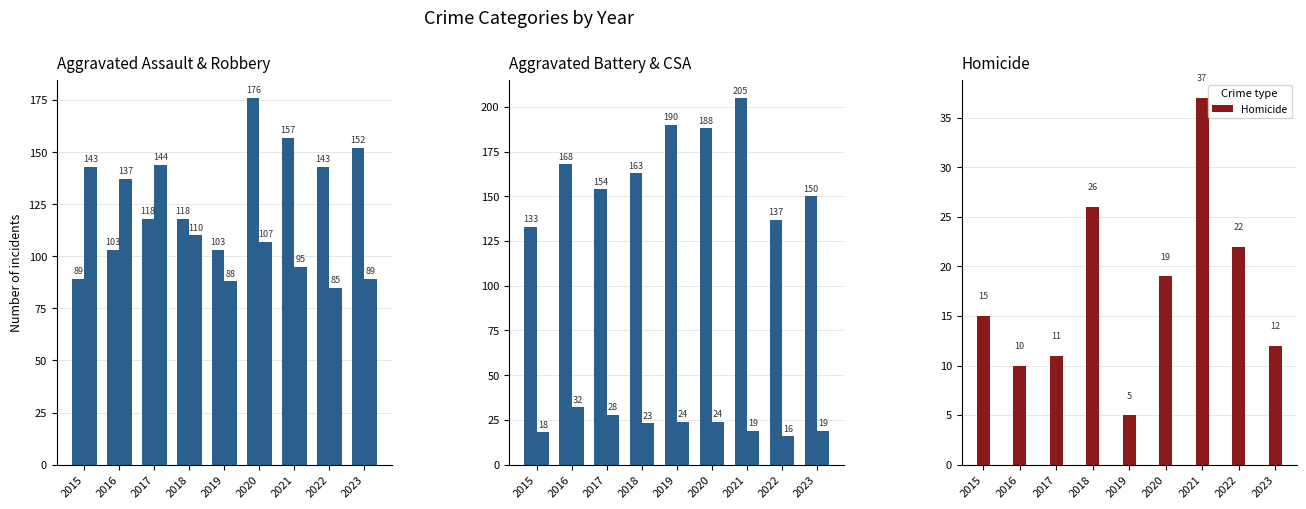

What is the lowest value of the Aggravated Battery series?

133